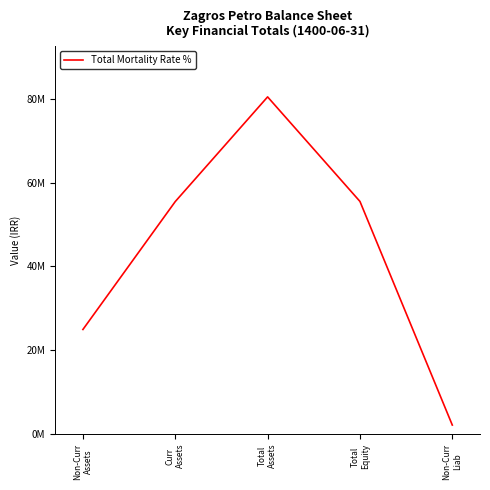

Reading left to right, extract all data points from this chart.

24967917	55479382	80447299	55509694	2168892